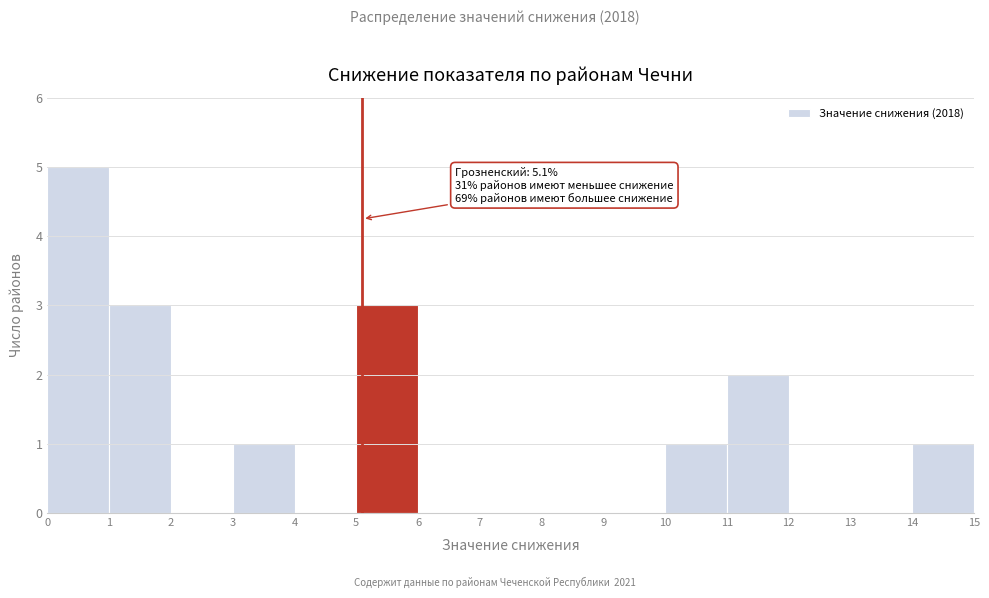

Which range on the x-axis has the tallest bar?

0 to 1